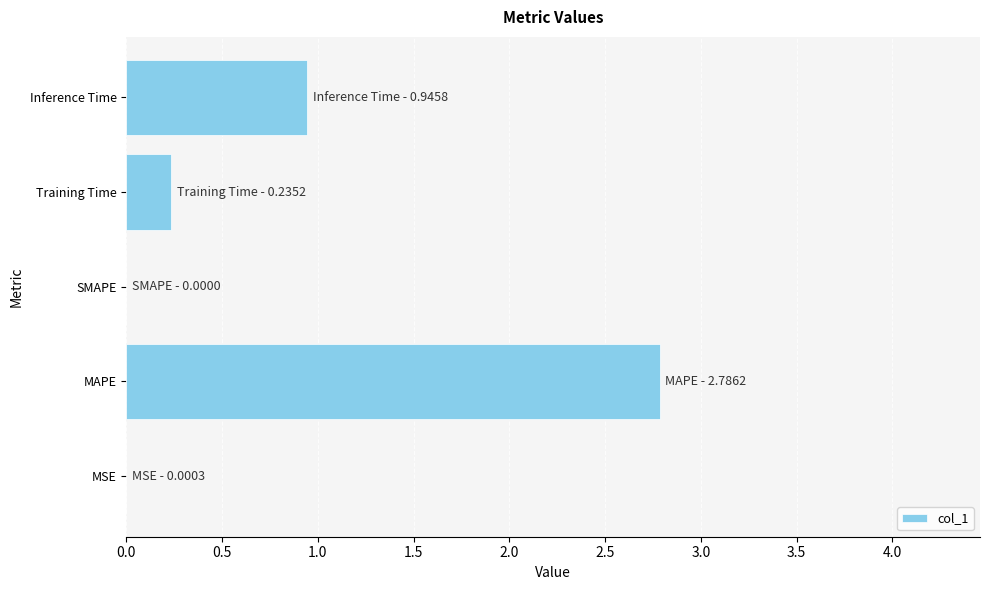

What is the average value?

0.8